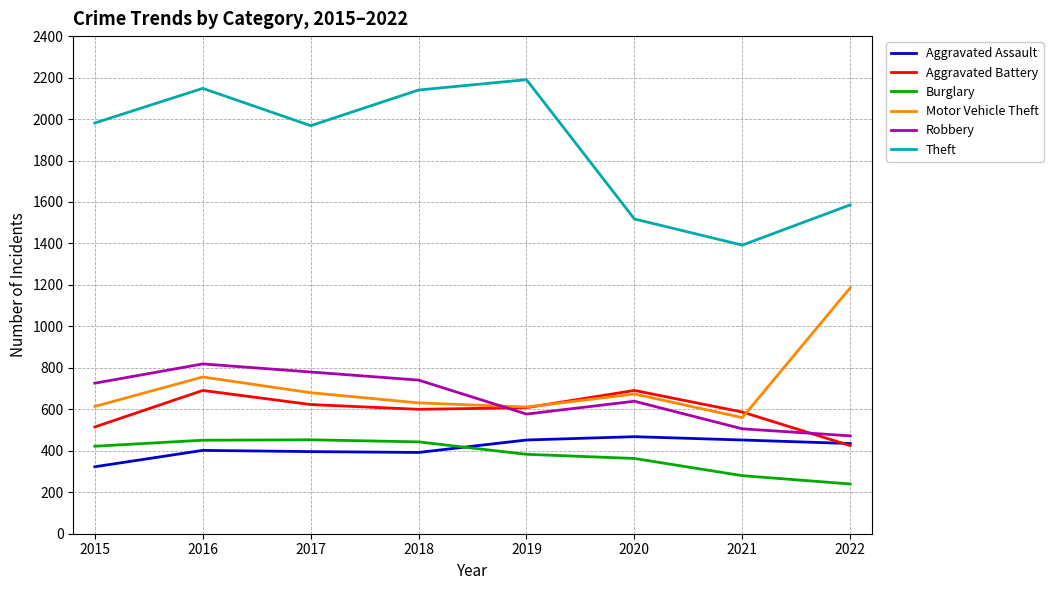

The Aggravated Assault series shows 651 at 2018. True or false?

False